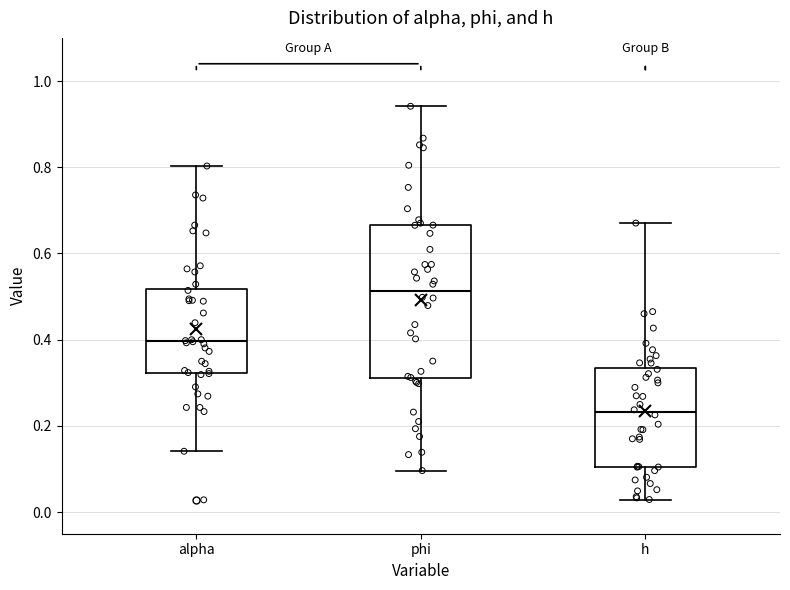

Reading left to right, read every box against the y-axis: the position of its median line, the range the box covers, and the ends of its whiskers. The values are not printed on the chart, so give them approximately, as read against the axis.

alpha: median 0.40, box 0.32 to 0.52, whiskers 0.14 to 0.80
phi: median 0.52, box 0.32 to 0.66, whiskers 0.10 to 0.94
h: median 0.24, box 0.10 to 0.34, whiskers 0.02 to 0.68